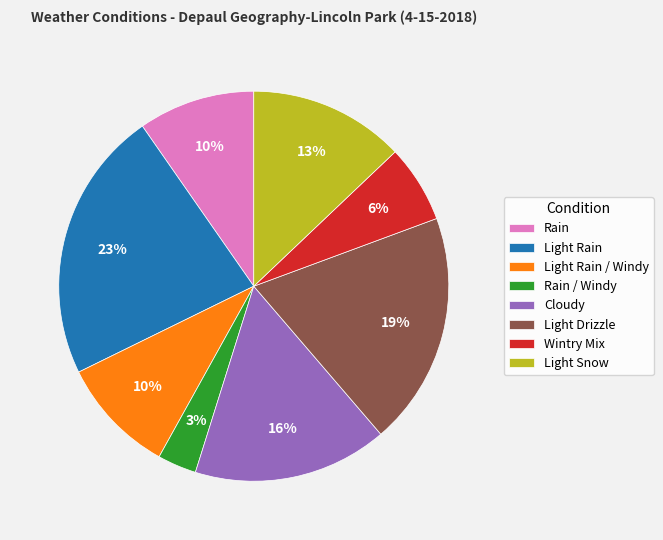

Which slice is the smallest?

Rain / Windy